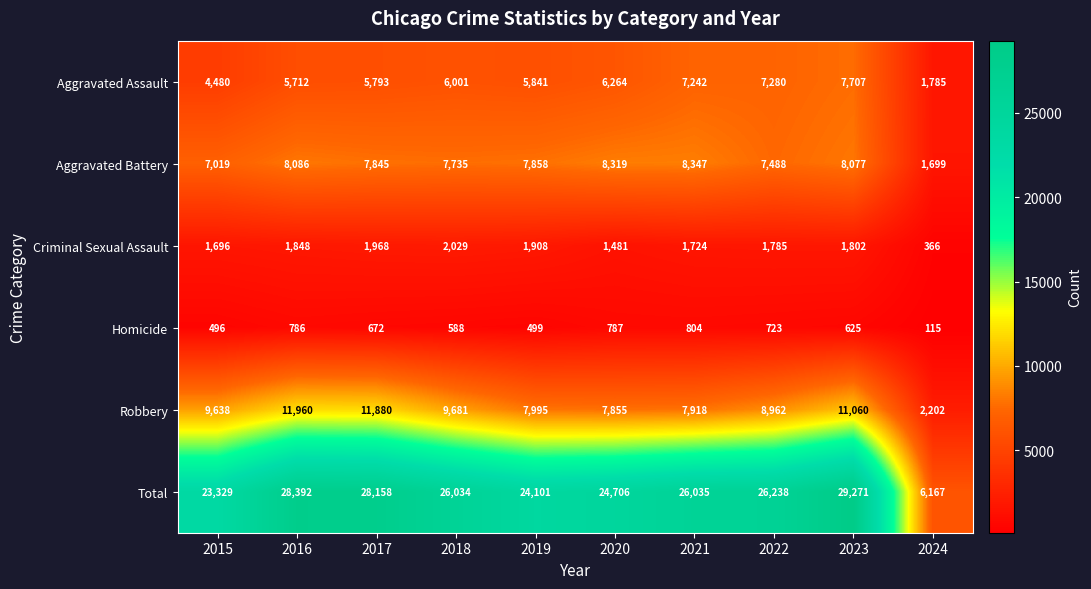

The Aggravated Battery series shows 7019 at 2015. True or false?

True